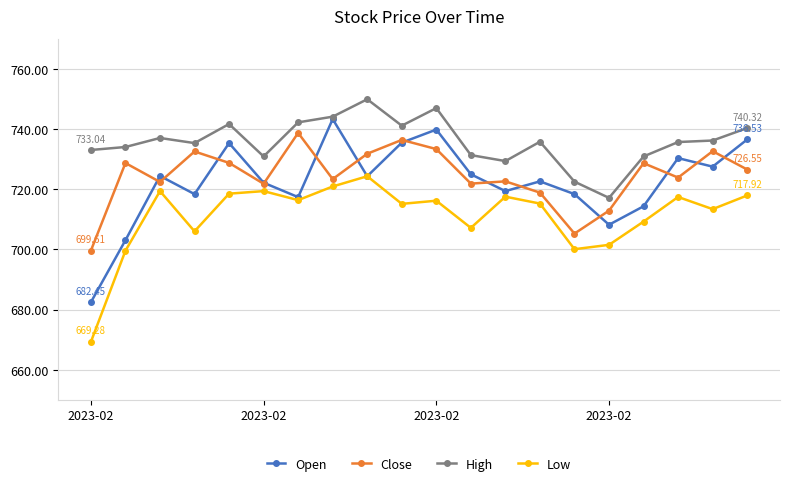

Which series has the largest range (max minus min)?

Open